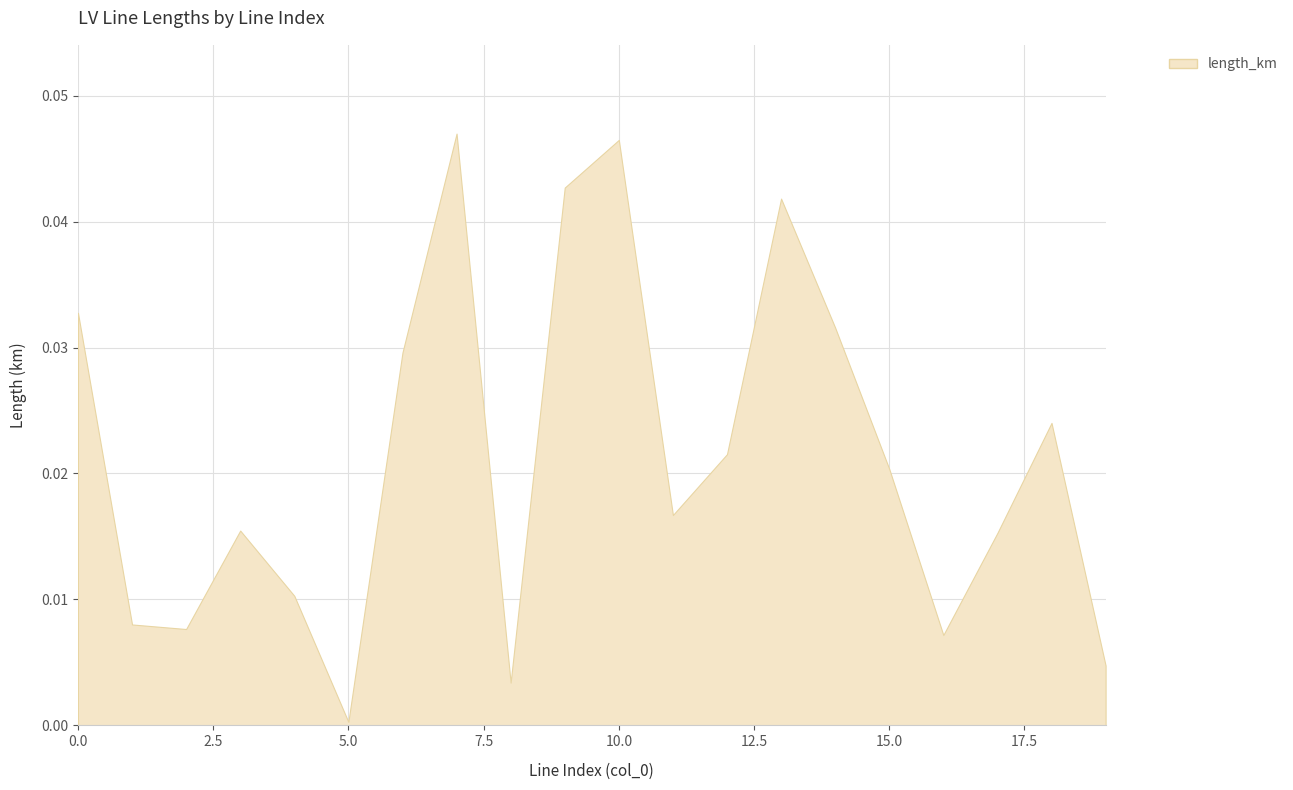

Which label corresponds to the smallest value in the chart?

5.0